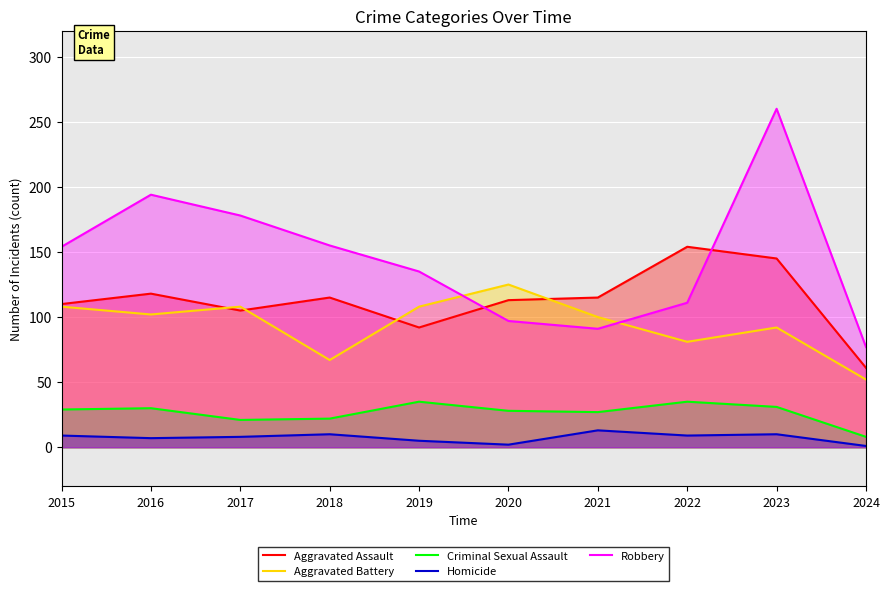

The value of Aggravated Assault at 2020 is 113. True or false?

True